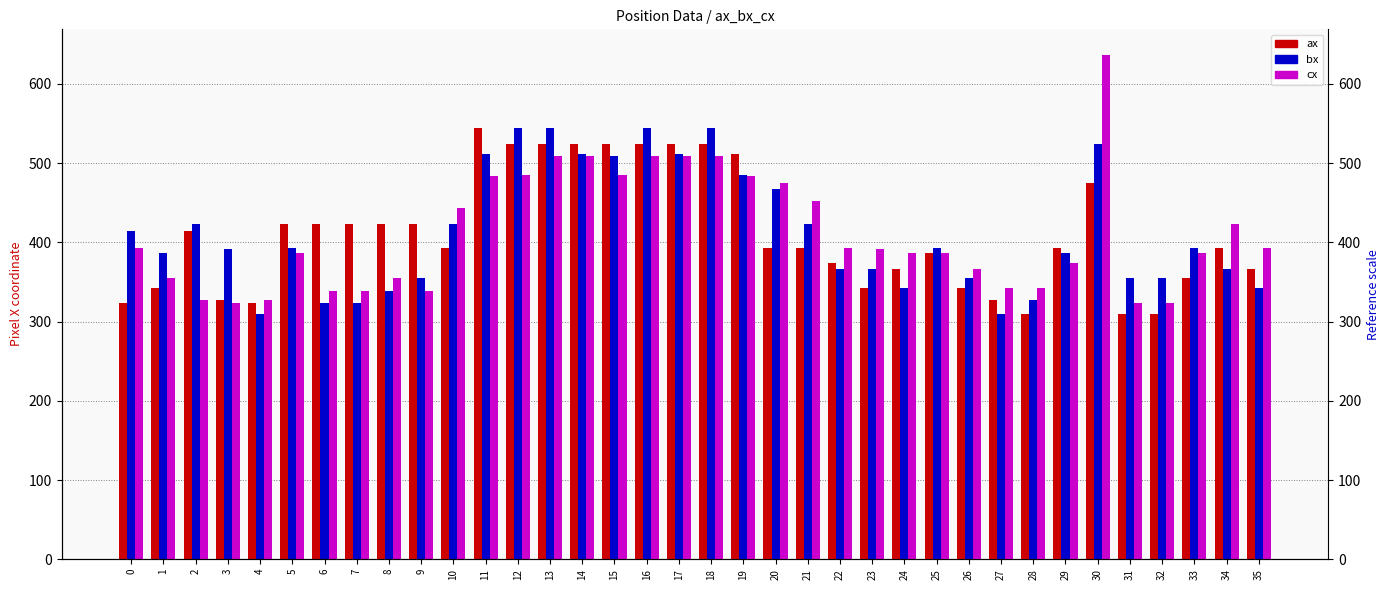

What is the minimum value for cx?

323